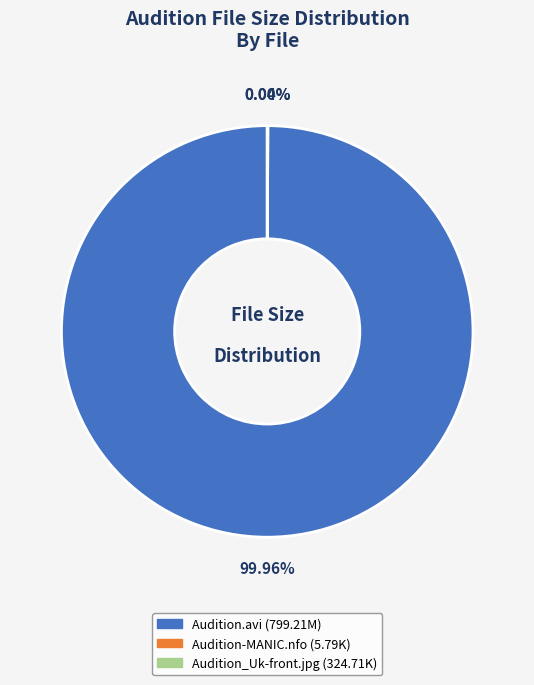

Is there a majority slice in this chart?

Yes